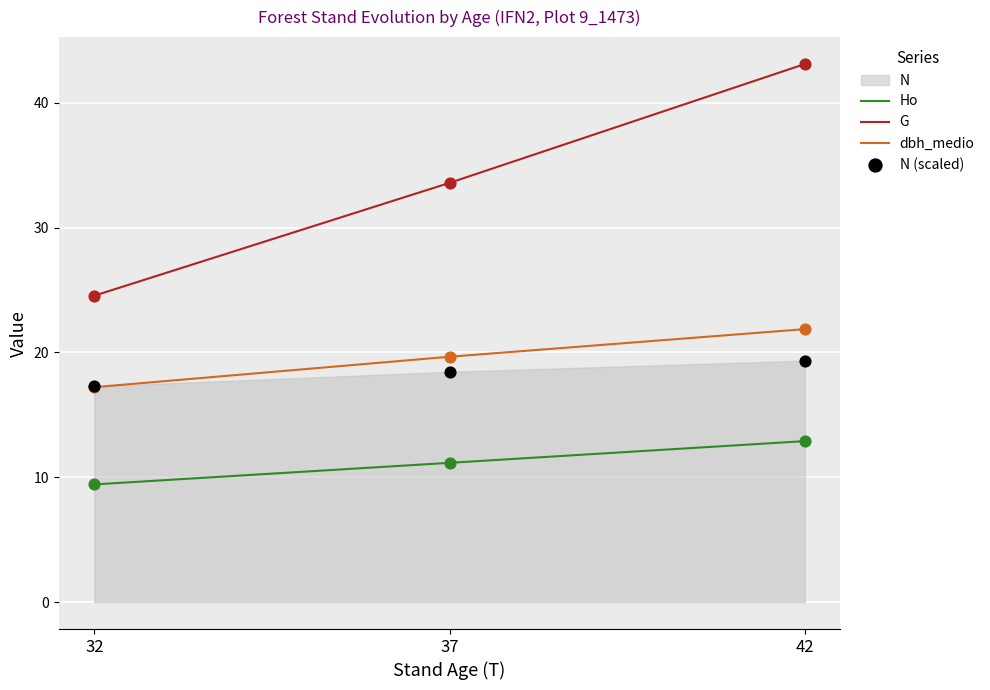

At how many categories does at least one series exceed 16?

3